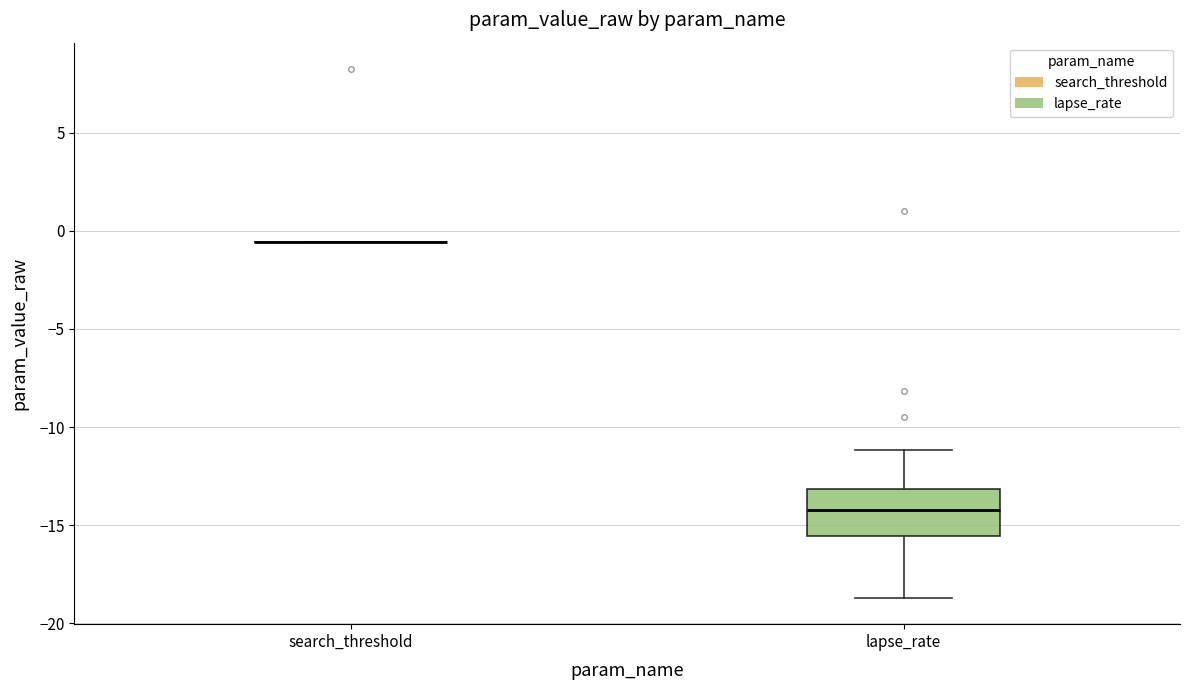

Reading left to right, transcribe this box plot: for each box, give where its median line is, the range the box spans, and where its two whiskers end, as read against the y-axis. The values are not printed on the chart, so give them approximately, as read against the axis.

search_threshold: box collapsed to a line at -0.5, whiskers -0.5 to -0.5
lapse_rate: median -14.0, box -15.5 to -13.0, whiskers -18.5 to -11.0